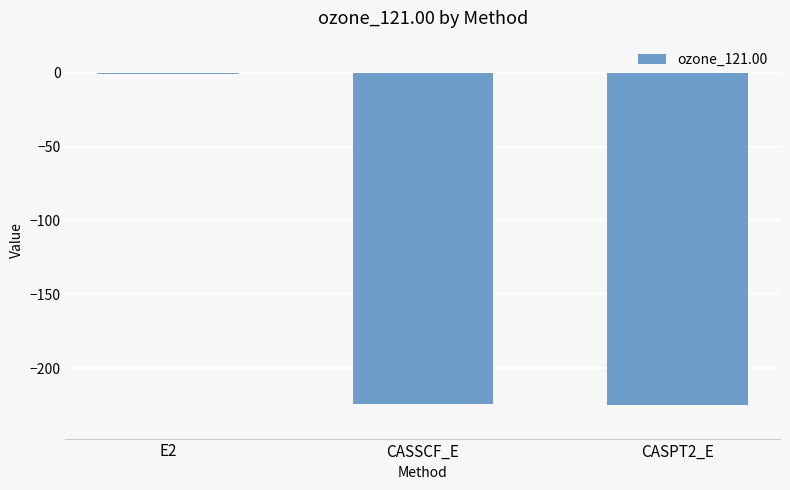

The chart shows a value of -309.0 at CASSCF_E. True or false?

False